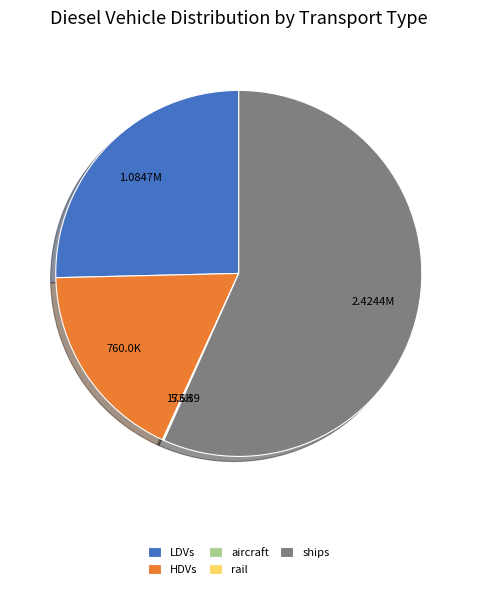

Is HDVs the majority of the pie?

No